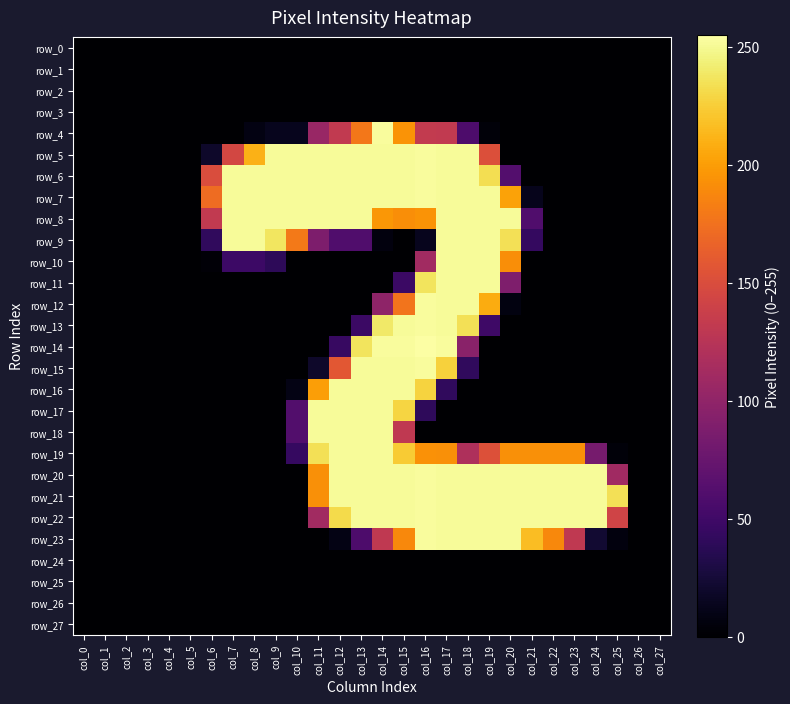

At how many categories does at least one series exceed 33?

20